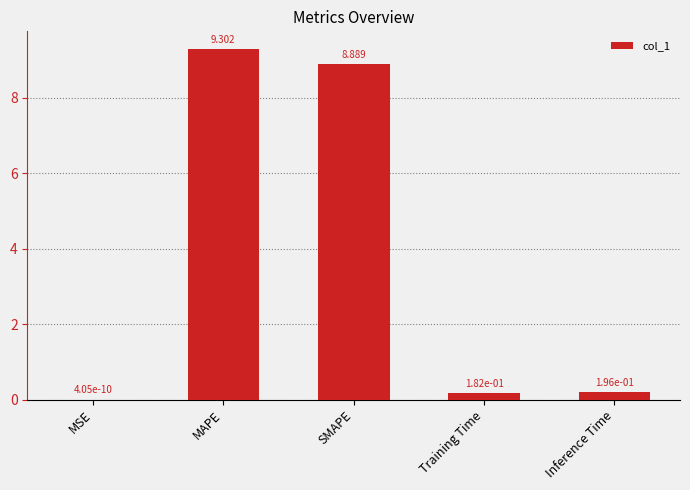

At which label is the value closest to 4?

Inference Time